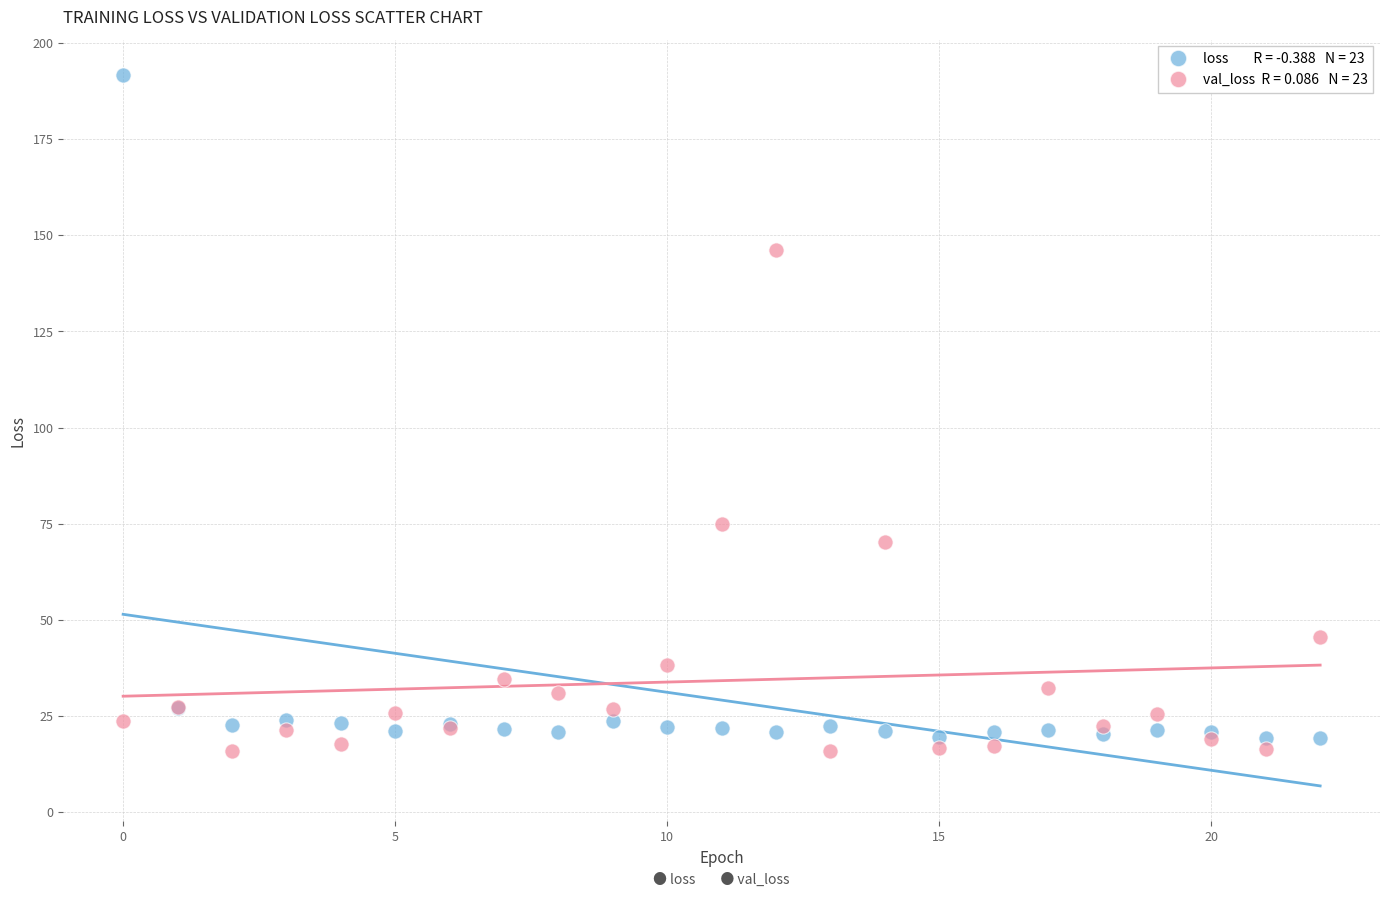

Across all series, what Y value is closest to 103?

75.0